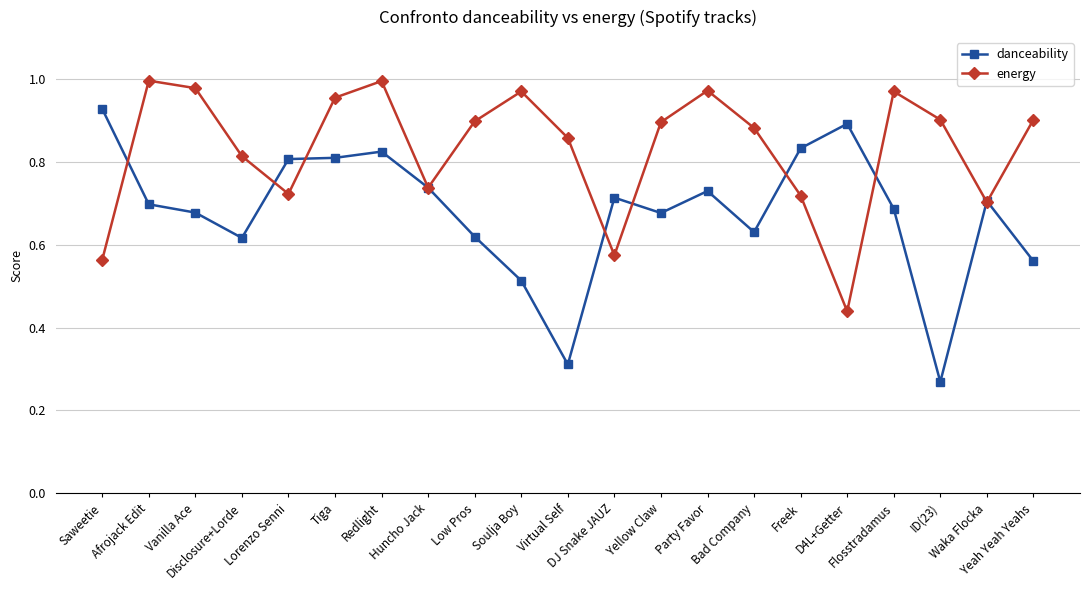

Which series ends up on top after the final intersection of energy and danceability?

energy